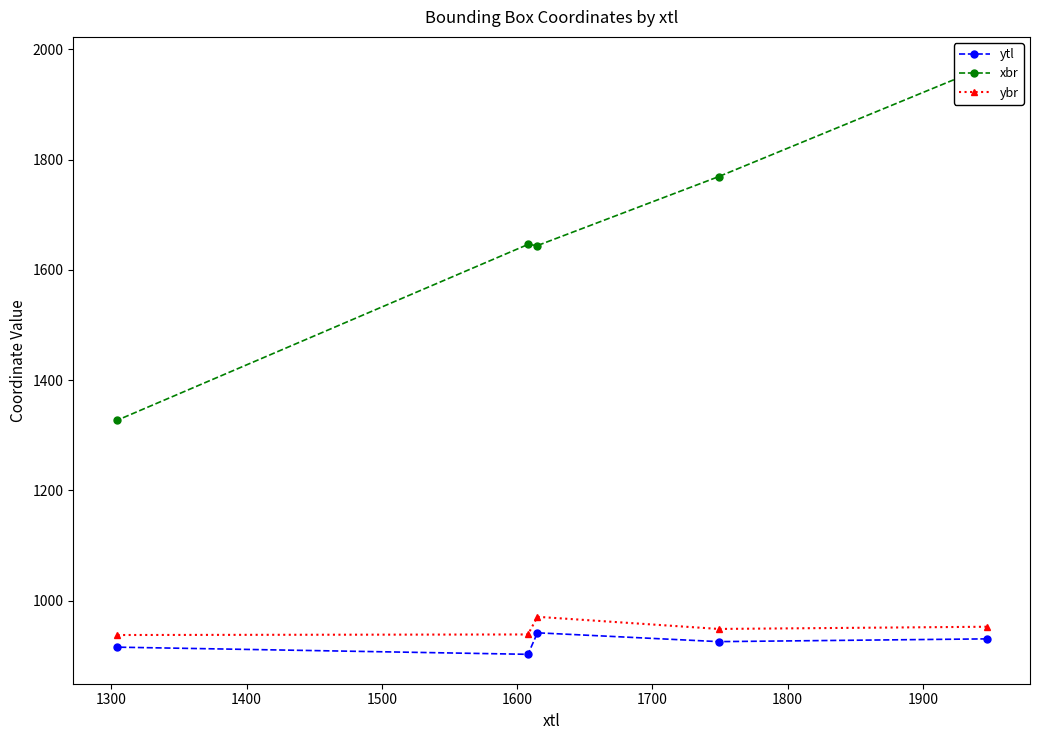

How many data points does each series have?

5